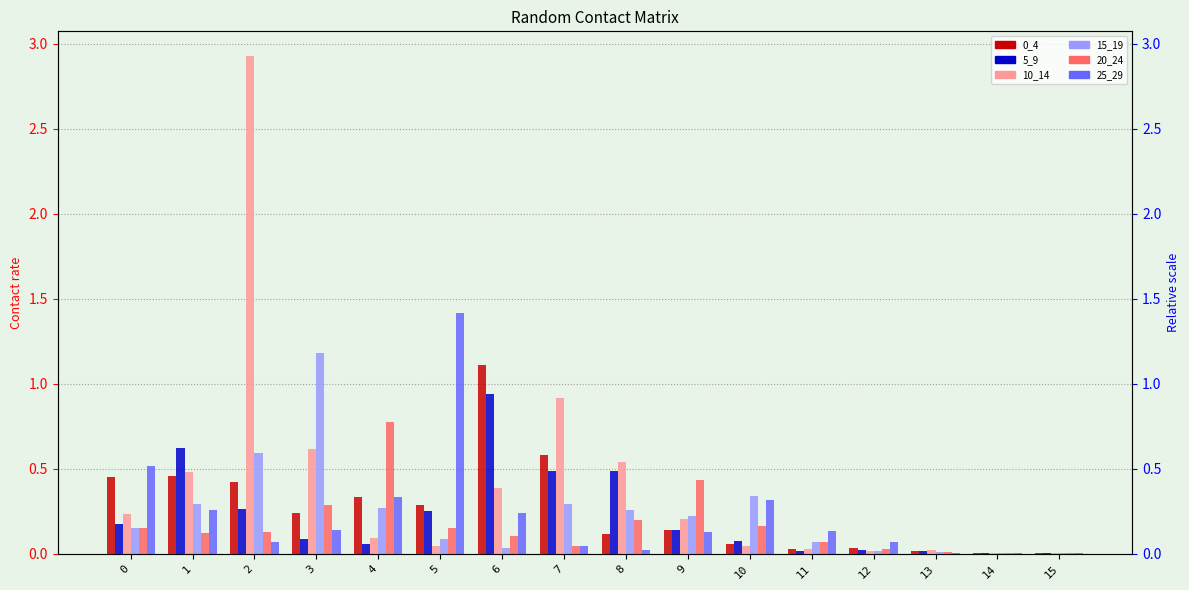

Reading right to left, extract all data points from this chart.

0_4: 15=0.0	14=0.0	13=0.0	12=0.0	11=0.0	10=0.1	9=0.1	8=0.1	7=0.6	6=1.1	5=0.3	4=0.3	3=0.2	2=0.4	1=0.5	0=0.4
5_9: 15=0.0	14=0.0	13=0.0	12=0.0	11=0.0	10=0.1	9=0.1	8=0.5	7=0.5	6=0.9	5=0.3	4=0.1	3=0.1	2=0.3	1=0.6	0=0.2
10_14: 15=0.0	14=0.0	13=0.0	12=0.0	11=0.0	10=0.0	9=0.2	8=0.5	7=0.9	6=0.4	5=0.0	4=0.1	3=0.6	2=2.9	1=0.5	0=0.2
15_19: 15=0.0	14=0.0	13=0.0	12=0.0	11=0.1	10=0.3	9=0.2	8=0.3	7=0.3	6=0.0	5=0.1	4=0.3	3=1.2	2=0.6	1=0.3	0=0.1
20_24: 15=0.0	14=0.0	13=0.0	12=0.0	11=0.1	10=0.2	9=0.4	8=0.2	7=0.0	6=0.1	5=0.2	4=0.8	3=0.3	2=0.1	1=0.1	0=0.2
25_29: 15=0.0	14=0.0	13=0.0	12=0.1	11=0.1	10=0.3	9=0.1	8=0.0	7=0.0	6=0.2	5=1.4	4=0.3	3=0.1	2=0.1	1=0.3	0=0.5